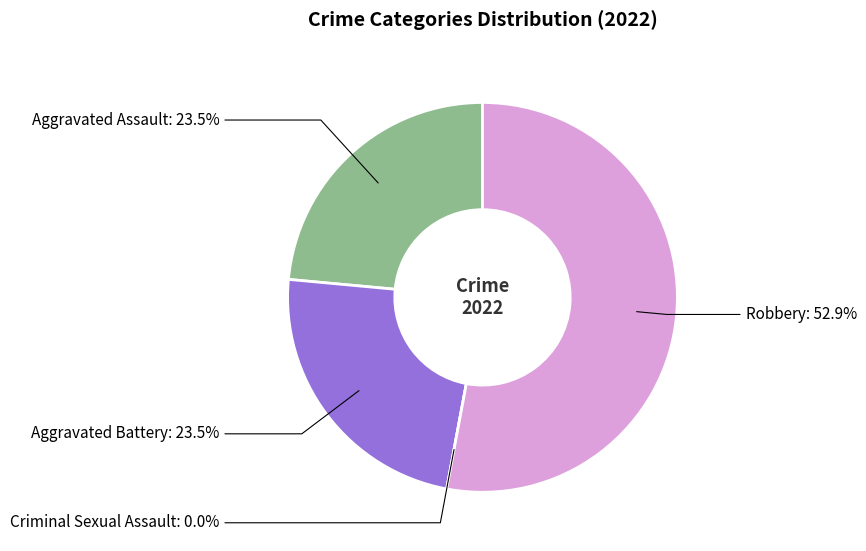

True or false: 3 accounts for 40% of the total.

False